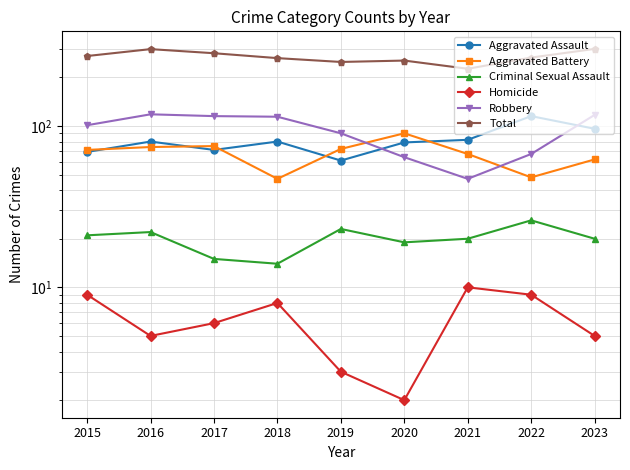

In Robbery, how many points are higher than both neighbors (excluding endpoints)?

1